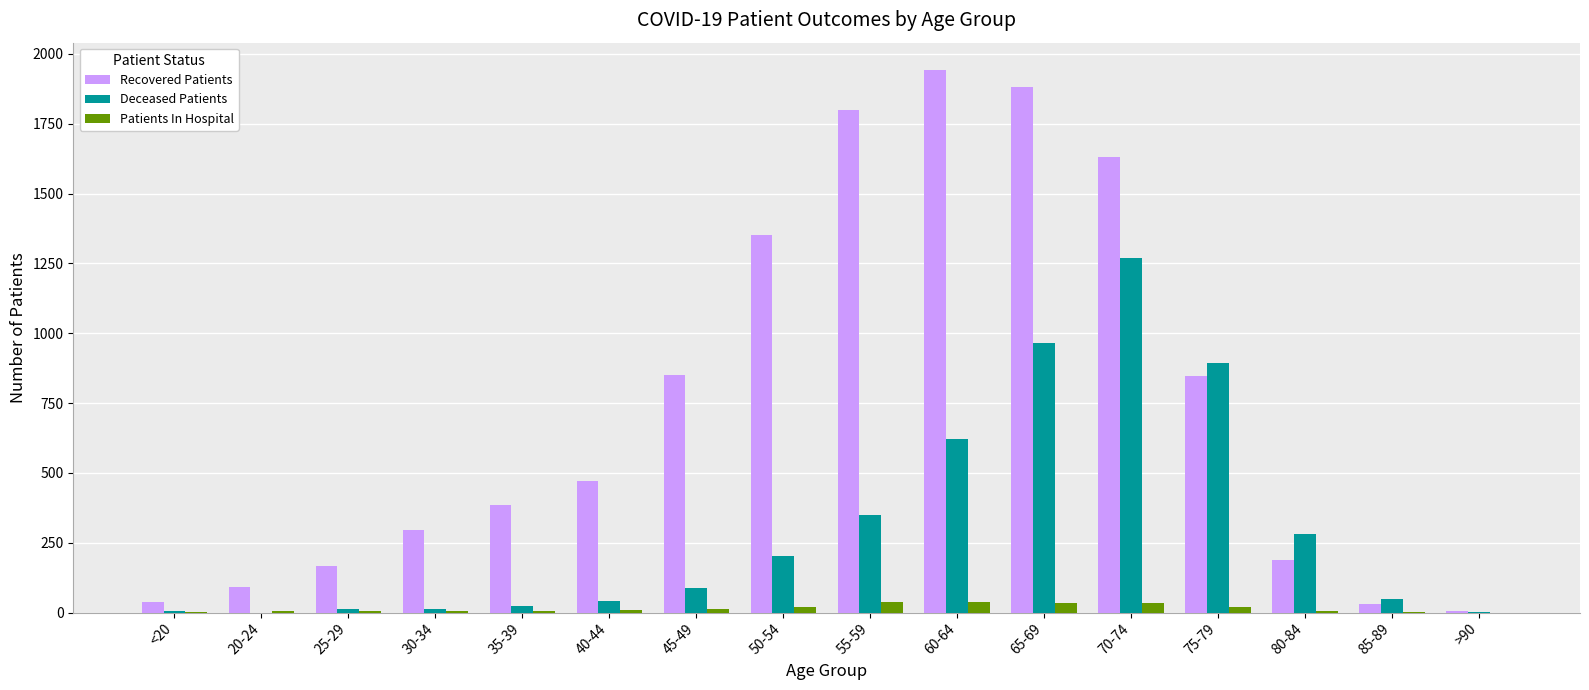

Does the chart contain stacked bars?

No